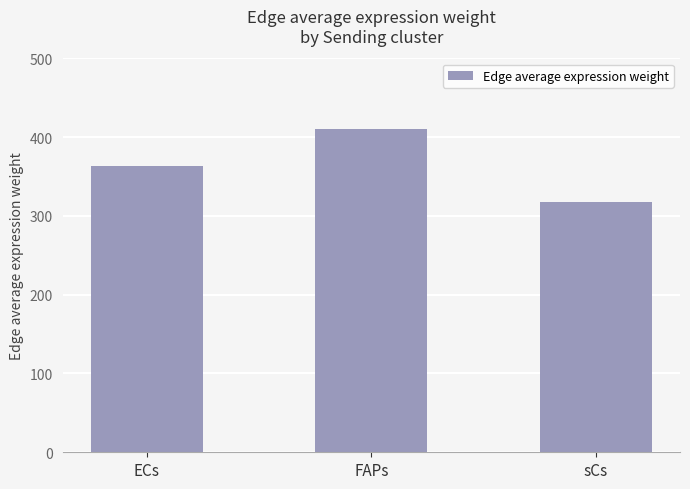

Reading left to right, transcribe all the data shown in this chart.

ECs=362.9	FAPs=409.8	sCs=318.1